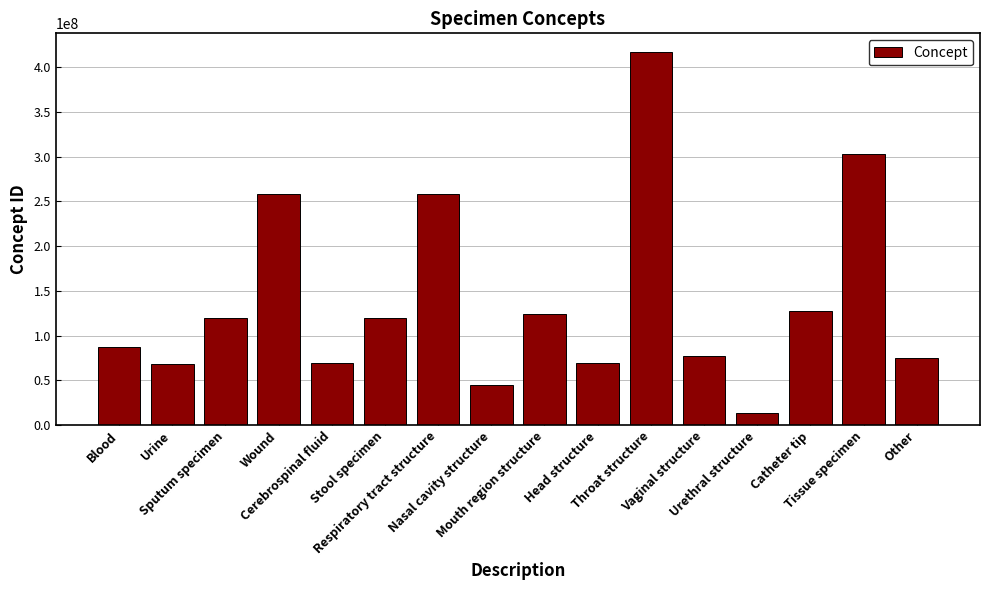

What is the sum of the values at Tissue specimen and Urethral structure?

316210012